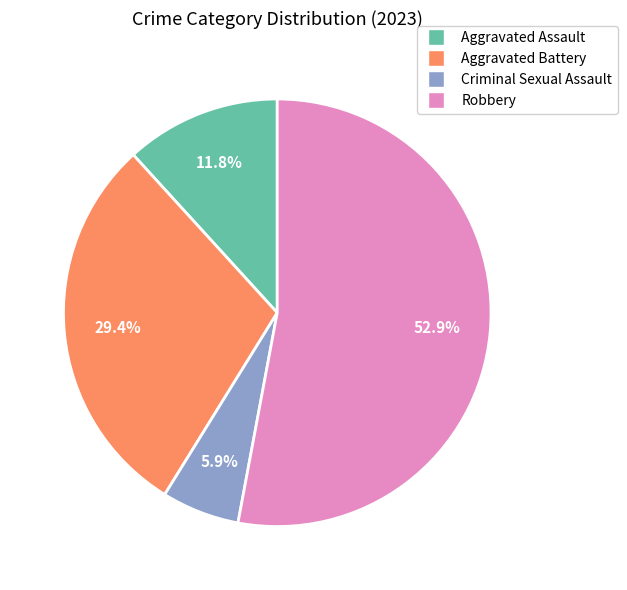

What percentage is the Aggravated Assault slice, to the nearest percent?

12%